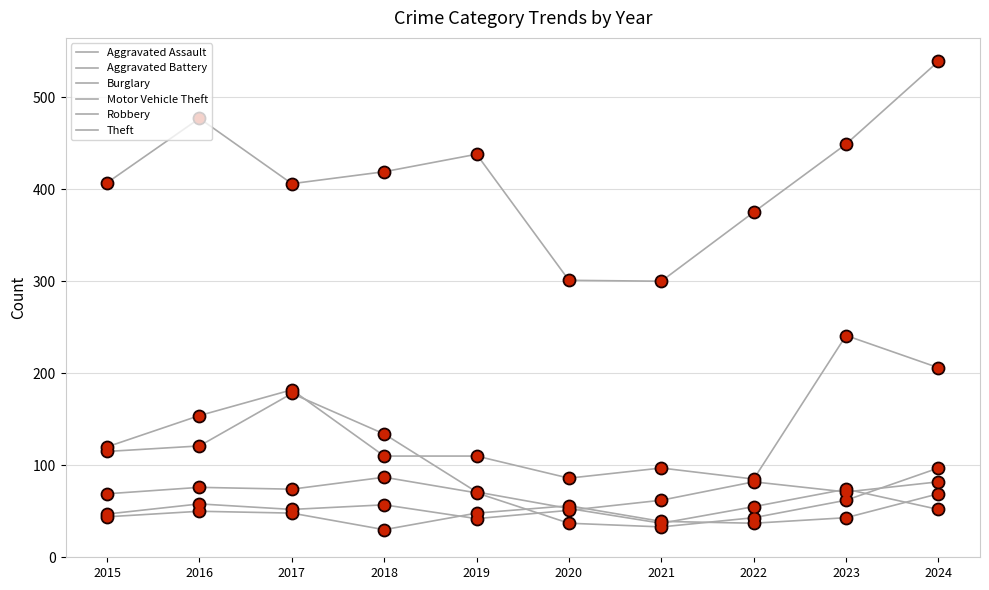

At which category is the sum across all series the highest?

2024